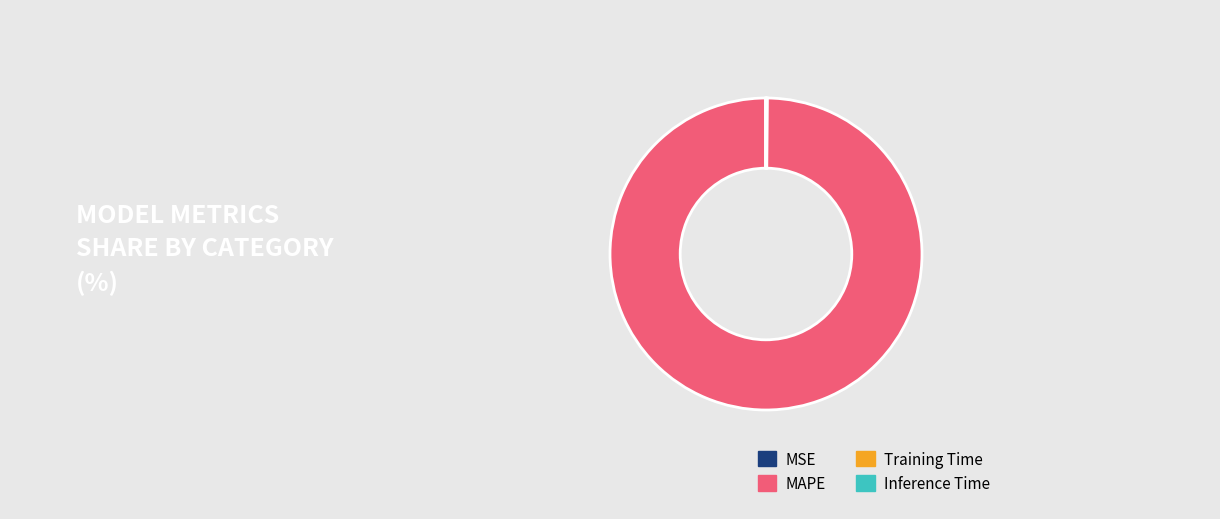

Is there any slice that represents more than half of the pie?

Yes